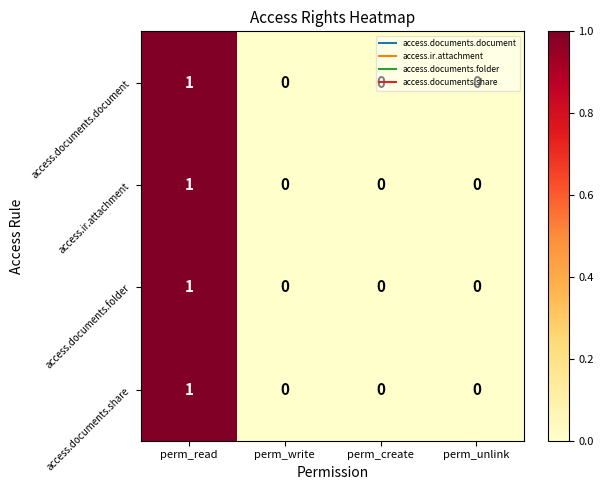

Is it true that access.documents.share equals 1 at perm_read?

True